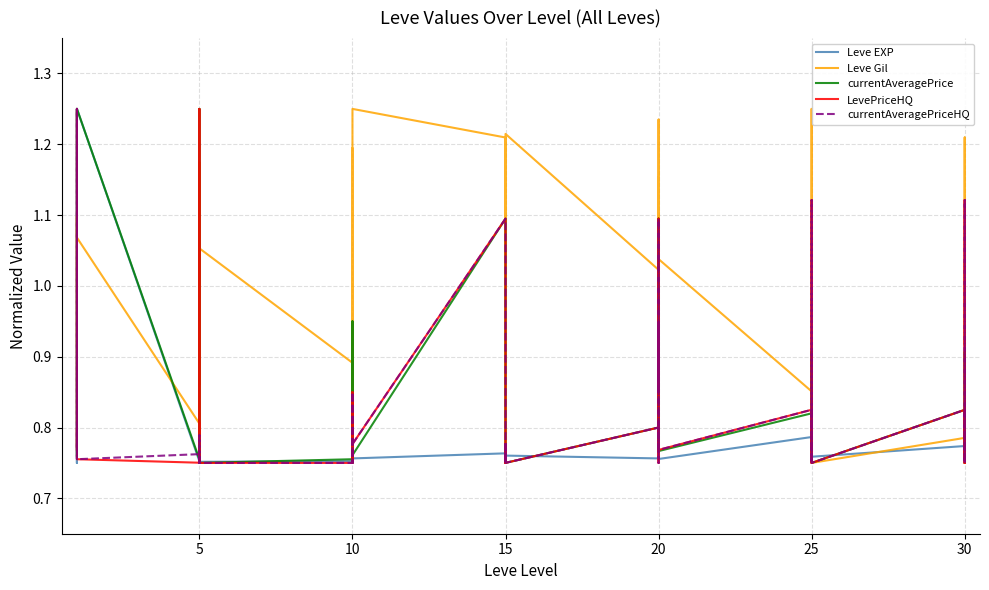

Is this an area chart (filled region under the line)?

No